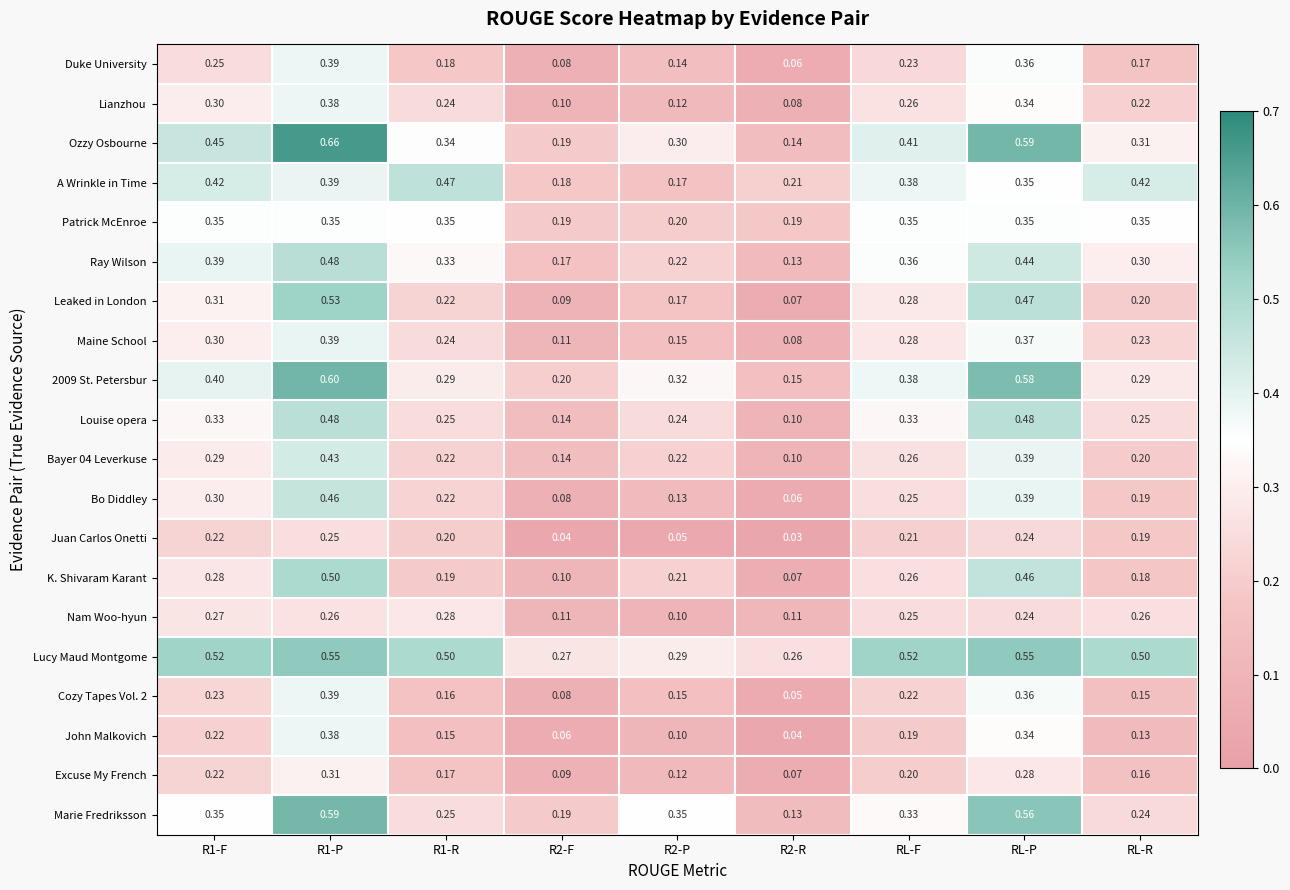

At how many categories does at least one series exceed 0?

9